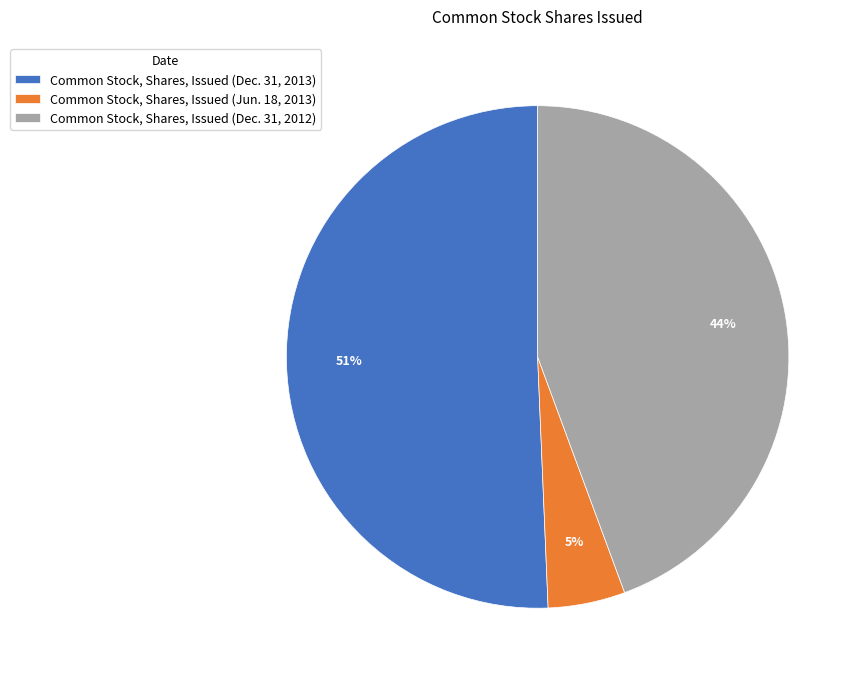

Combined, do Common Stock, Shares, Issued (Jun. 18, 2013) and Common Stock, Shares, Issued (Dec. 31, 2012) account for over 50%?

No